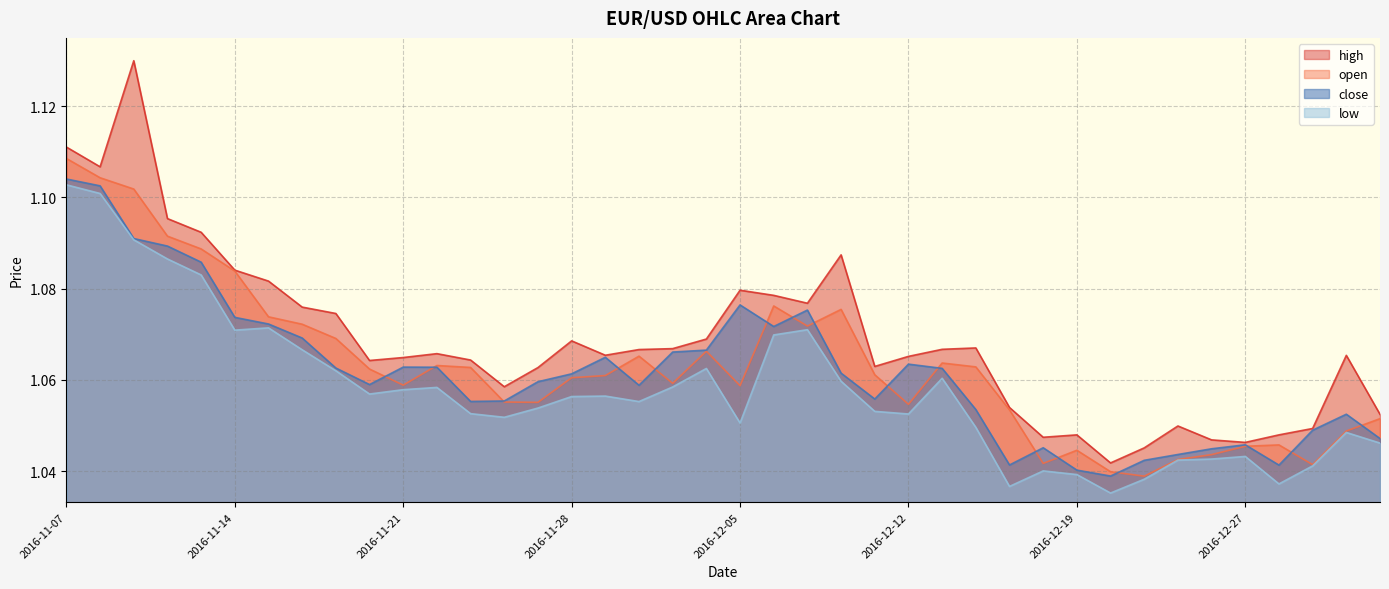

How many lines are shown in the chart?

4